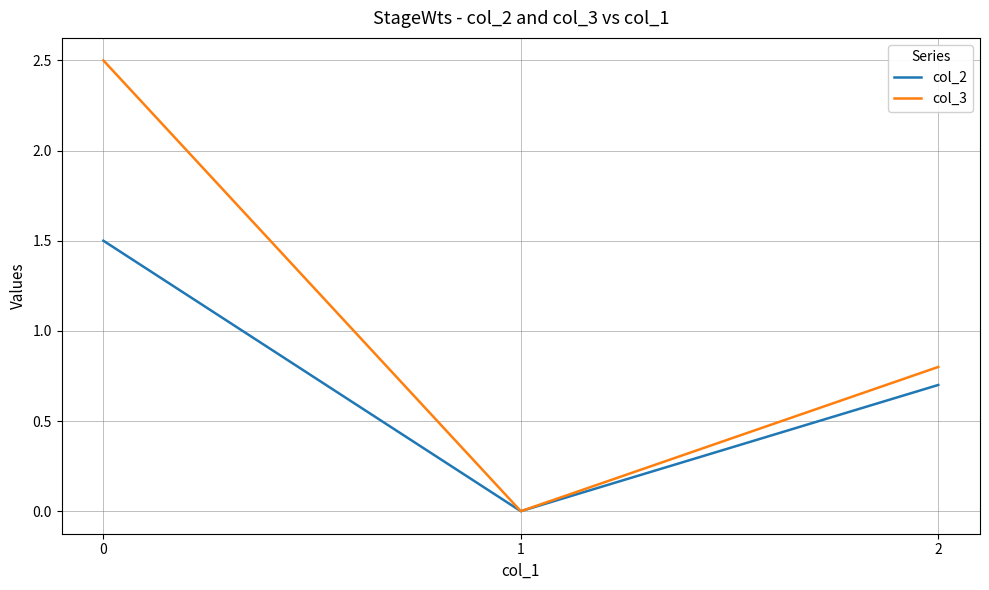

Count the number of data series in this chart.

2